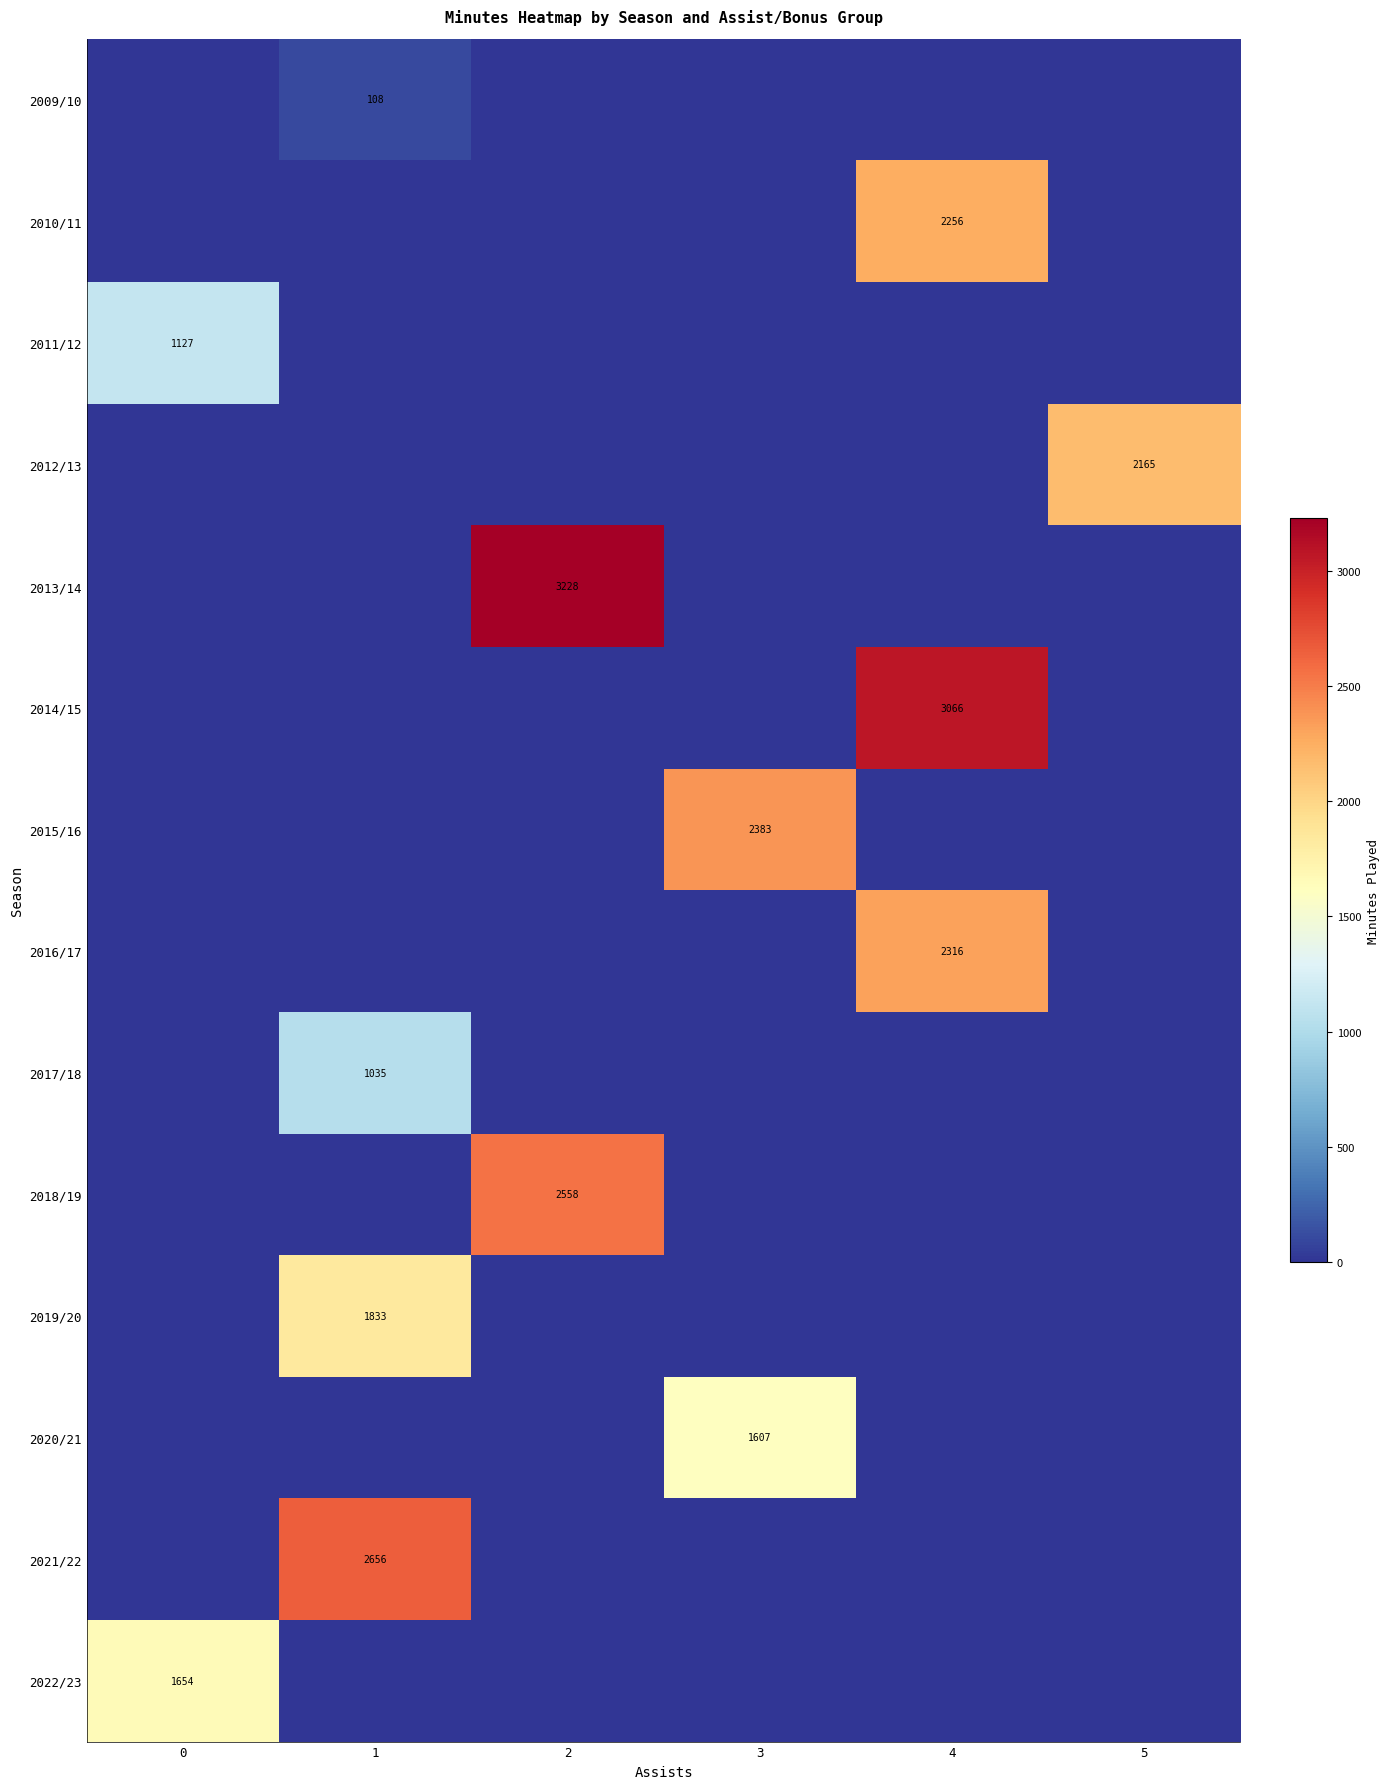

What is the total value across all series at 4?

7638